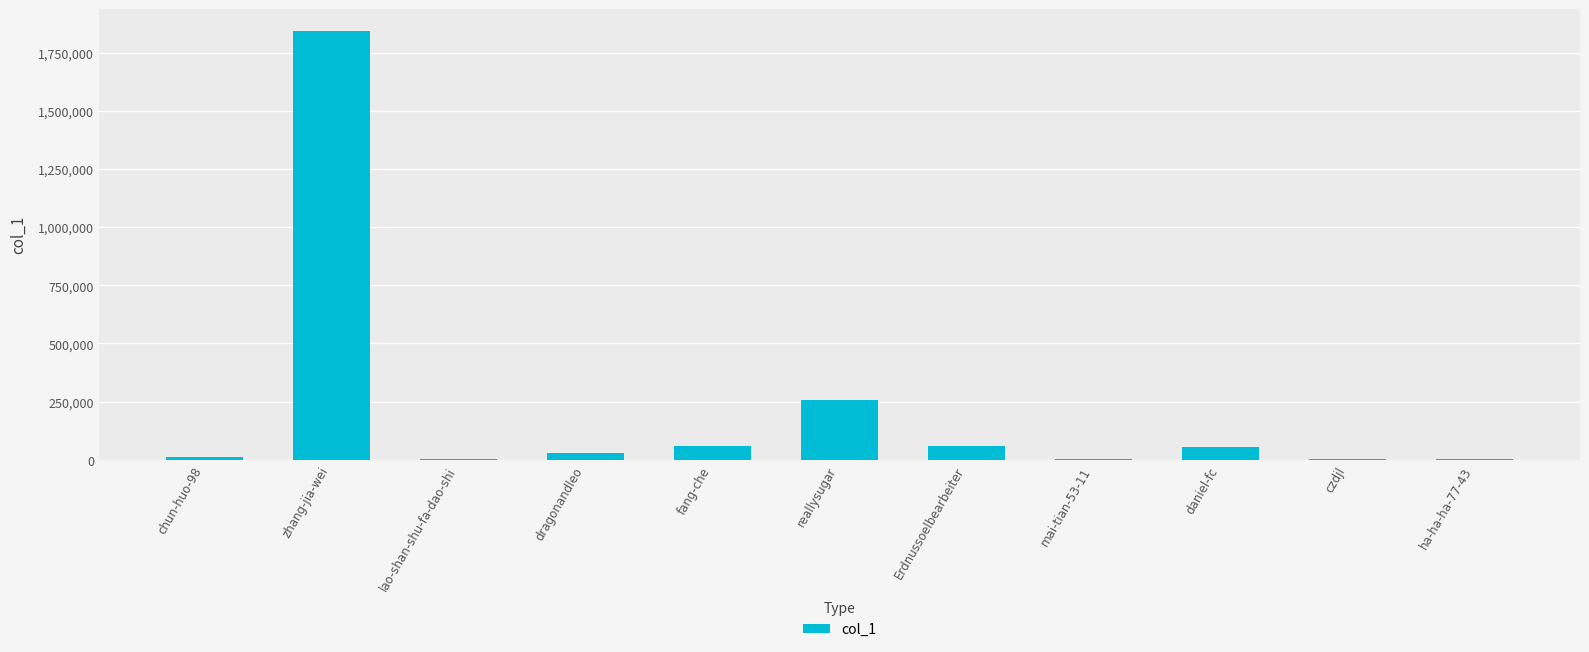

Which has a higher value, daniel-fc or ha-ha-ha-77-43?

daniel-fc